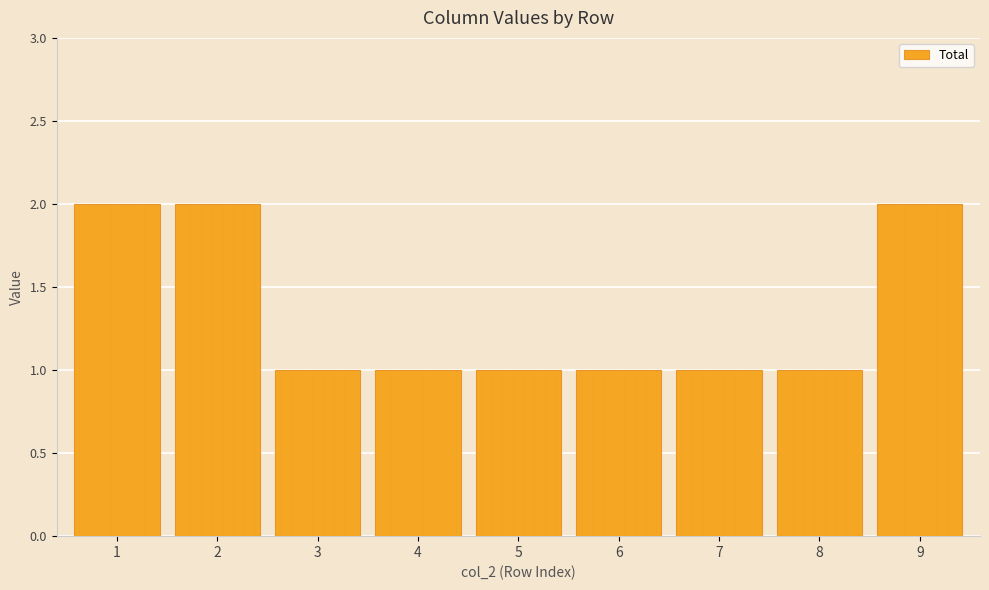

What is the change in value from 1 to 8?

-1